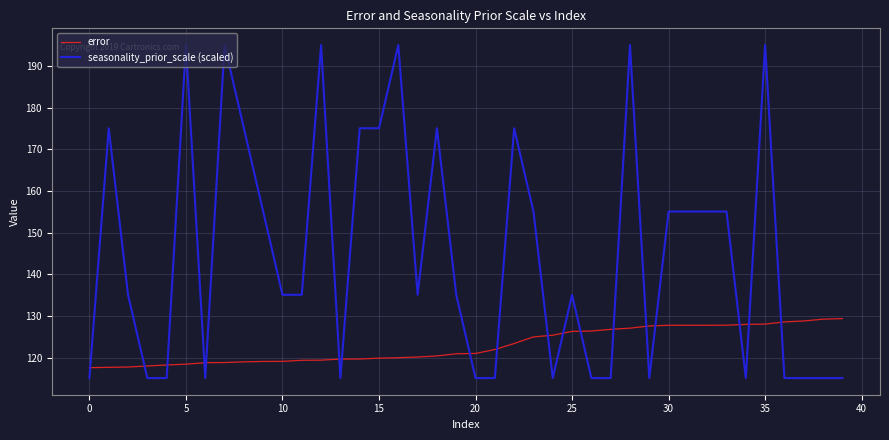

What is the average value of the error series?

122.9